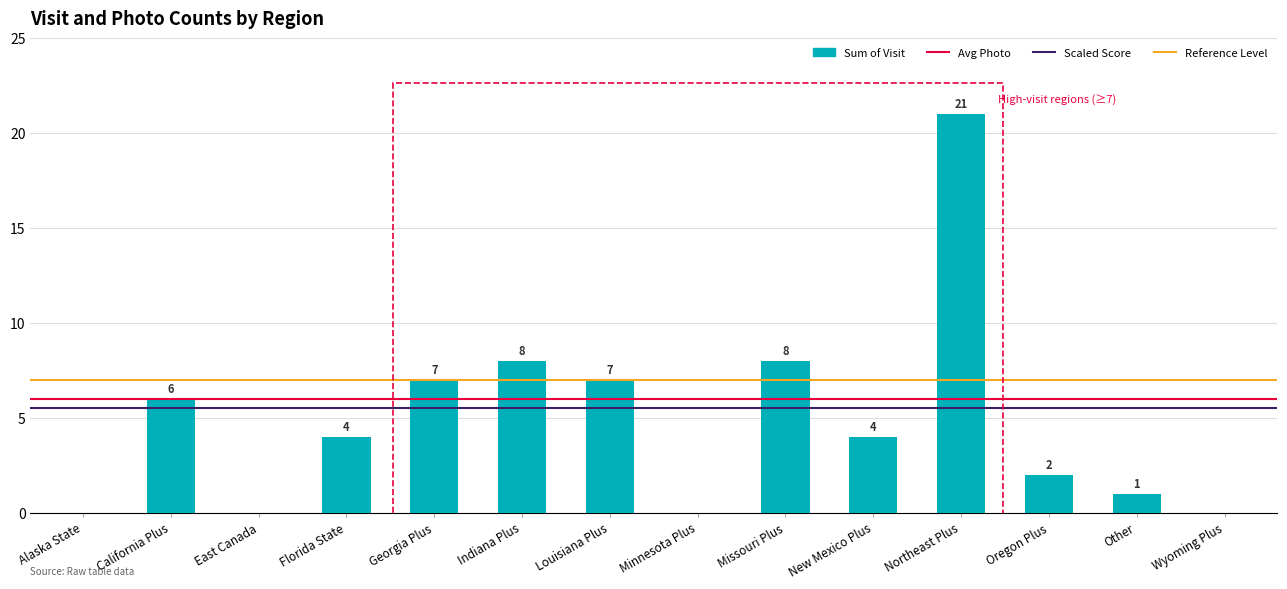

What is the change in value from Missouri Plus to Oregon Plus?

-6